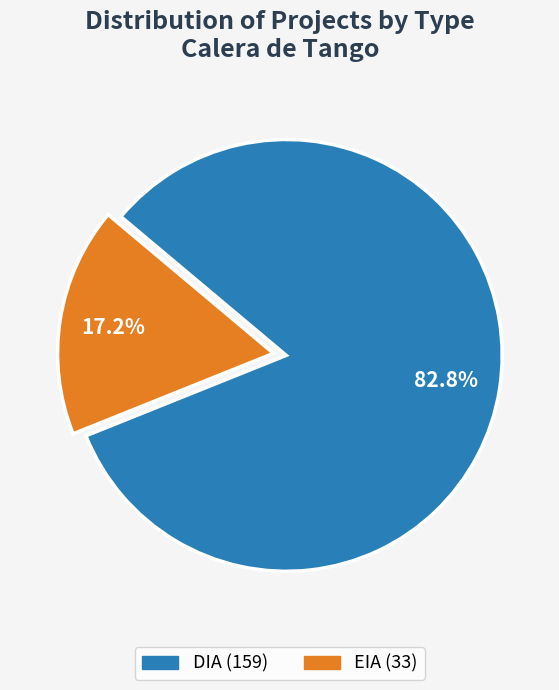

The EIA slice represents 32% of the pie. True or false?

False